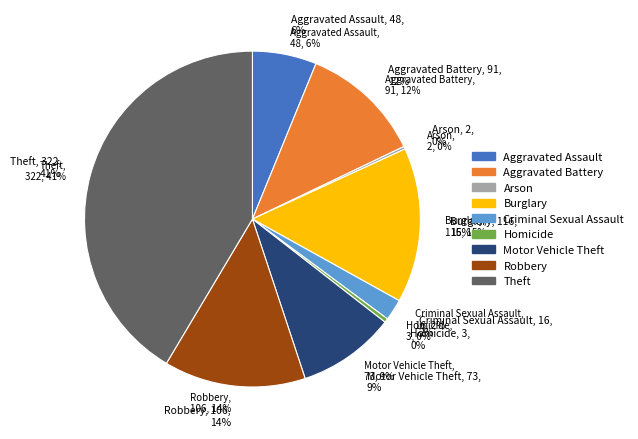

To the nearest percent, what is the average slice percentage?

11%